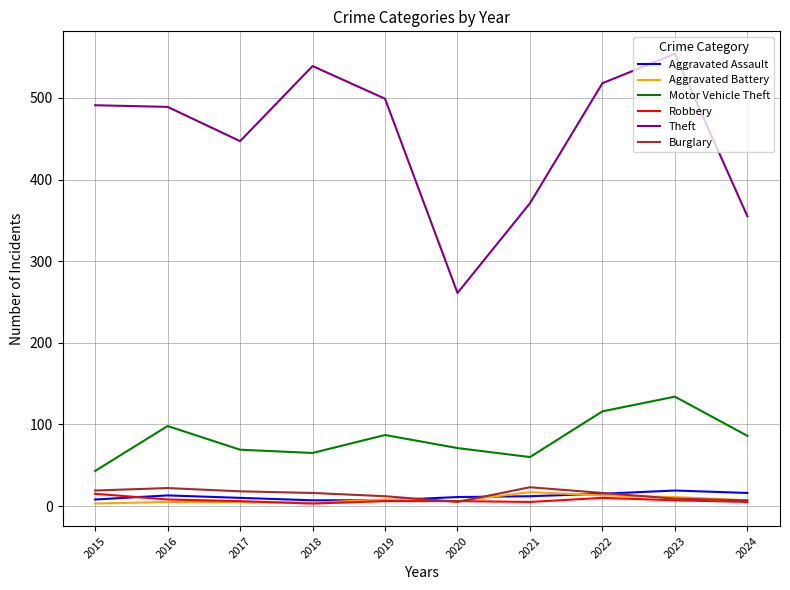

Is the value of Burglary at 2023 greater than the value of Robbery at 2018?

Yes